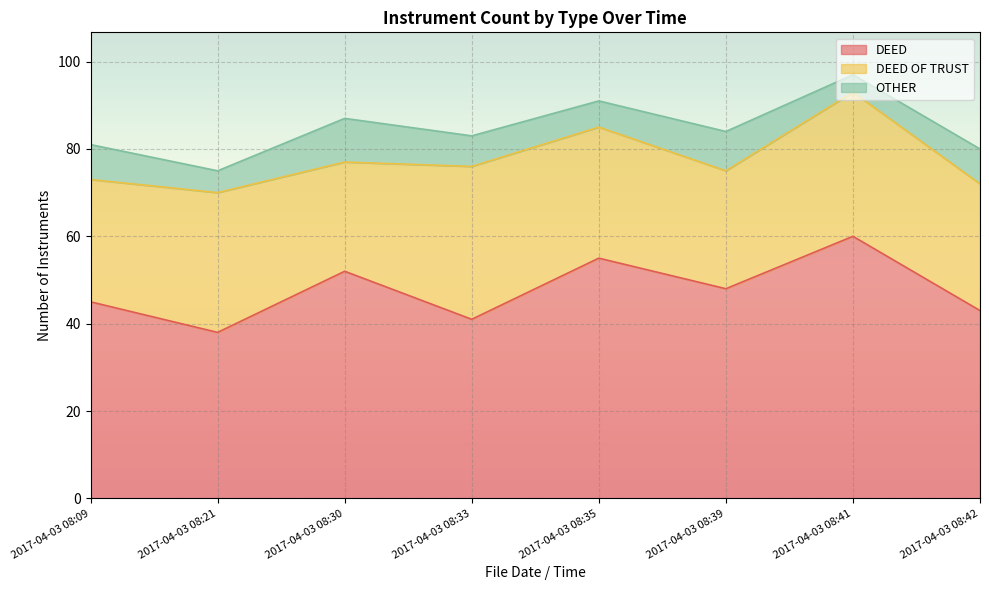

The DEED series shows 43 at 2017-04-03 08:42. True or false?

True